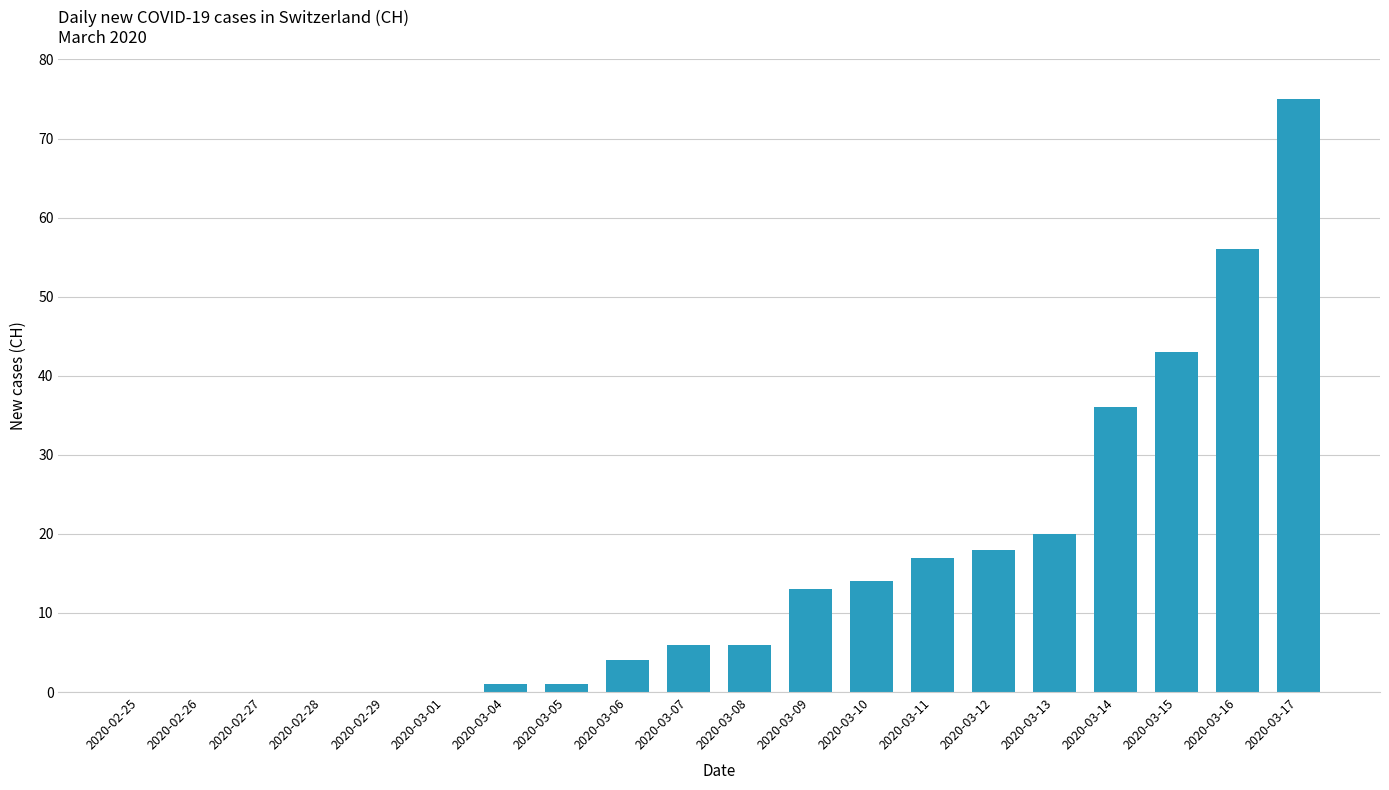

Are the bars grouped side by side (vs. stacked)?

No